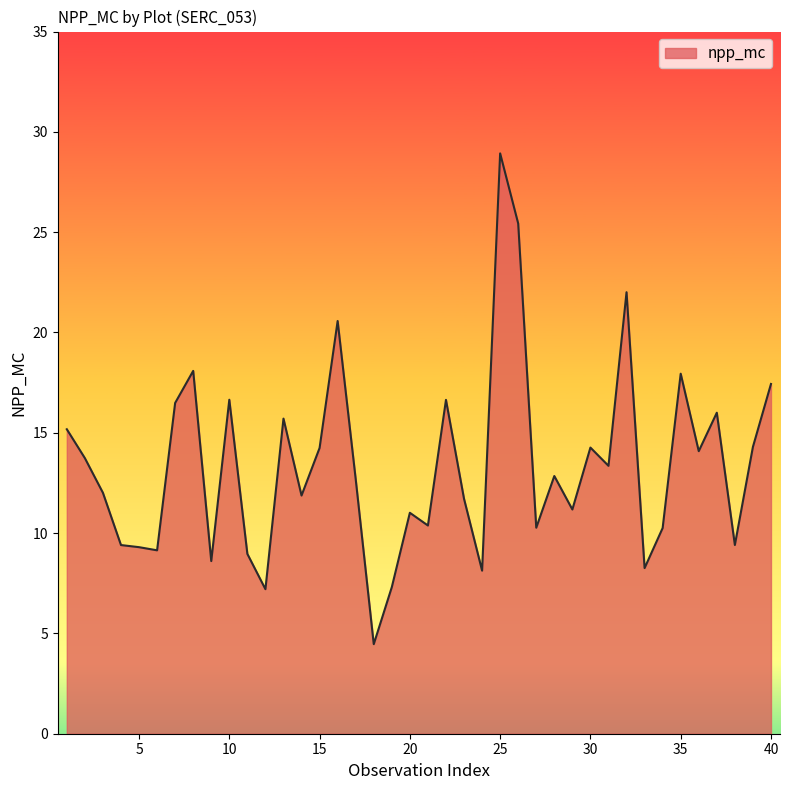

What is the greatest value displayed?

28.9